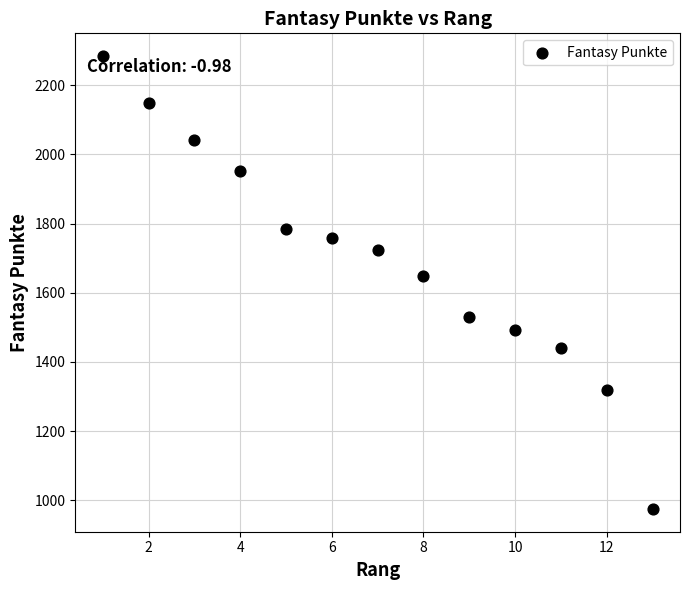

What Y value in the scatter plot is closest to 1629?

1649